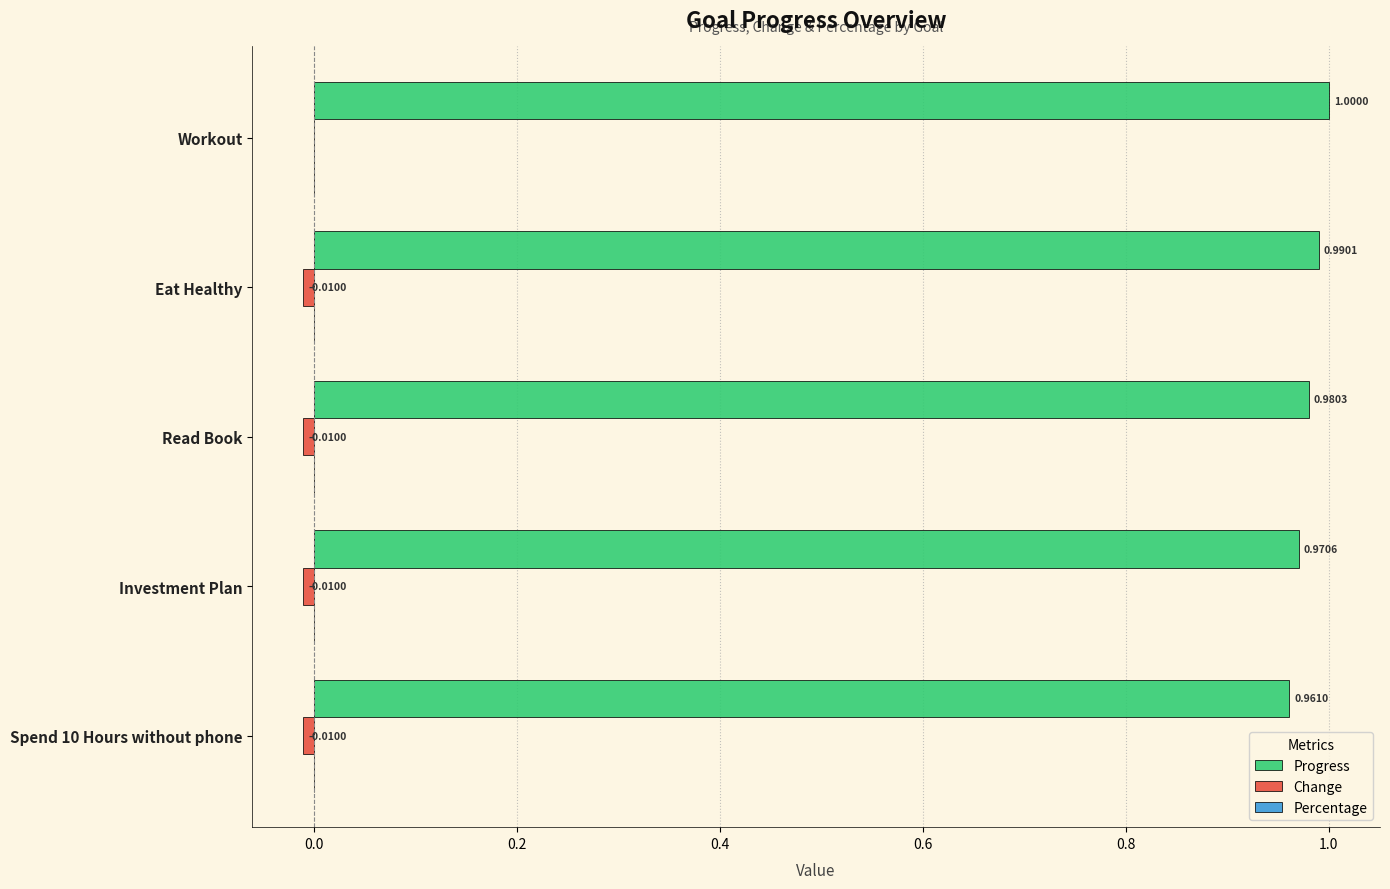

How many data points does each series have?

5